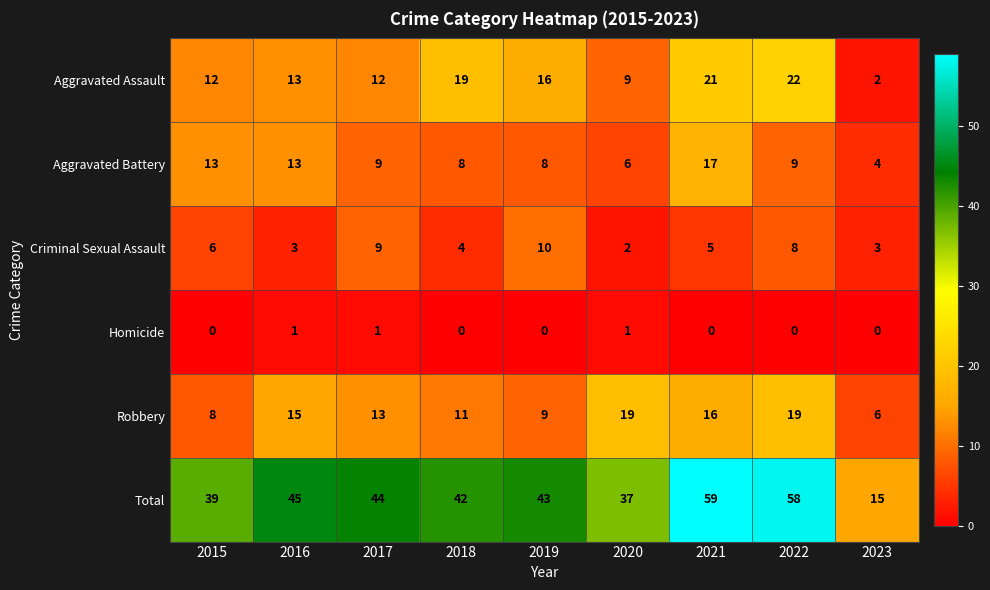

The Criminal Sexual Assault series shows 2 at 2020. True or false?

True